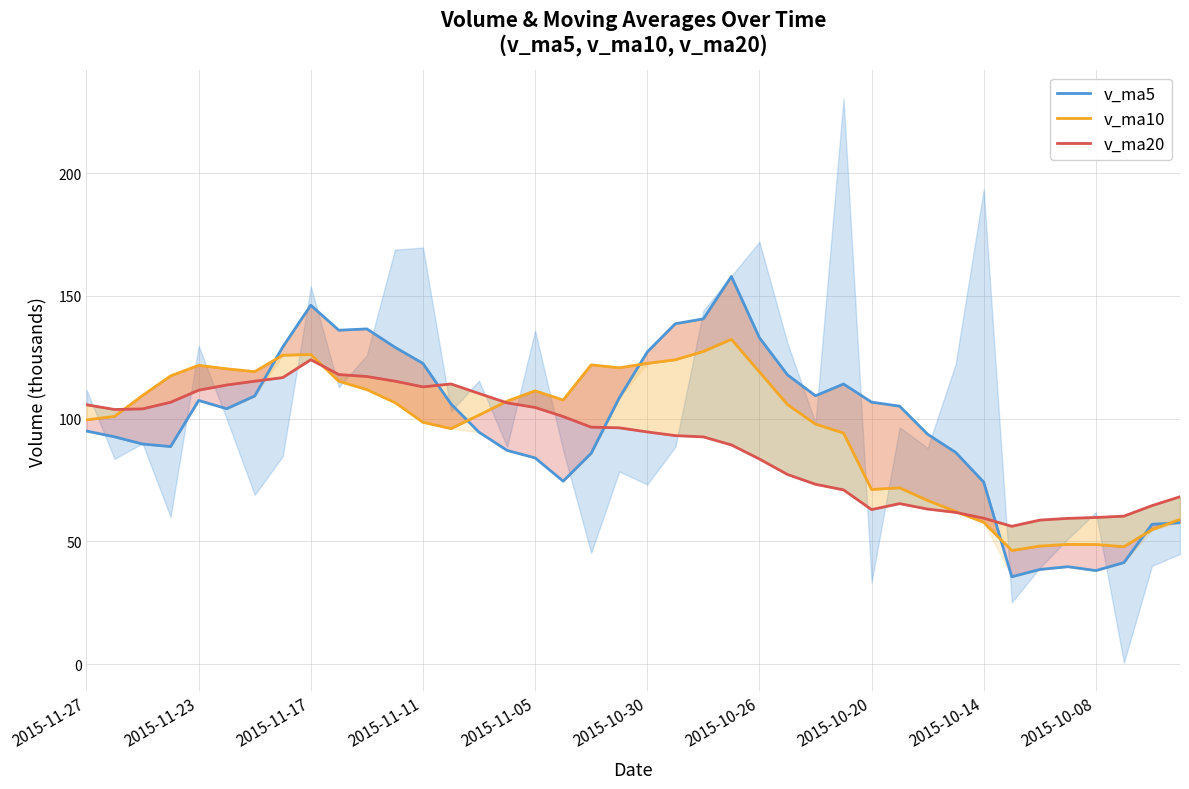

Where is v_ma20 nearest to the value 90?

23